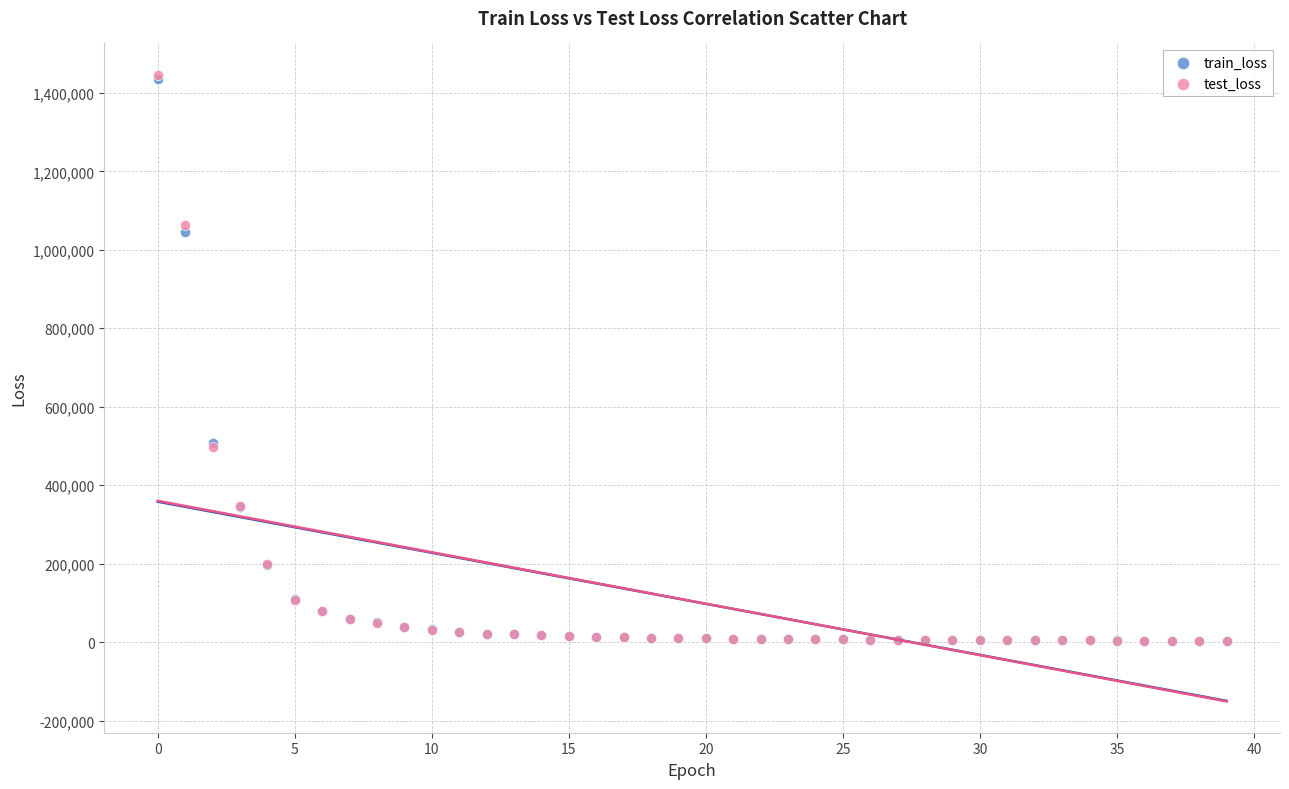

What are all the series names shown in the legend?

train_loss, test_loss